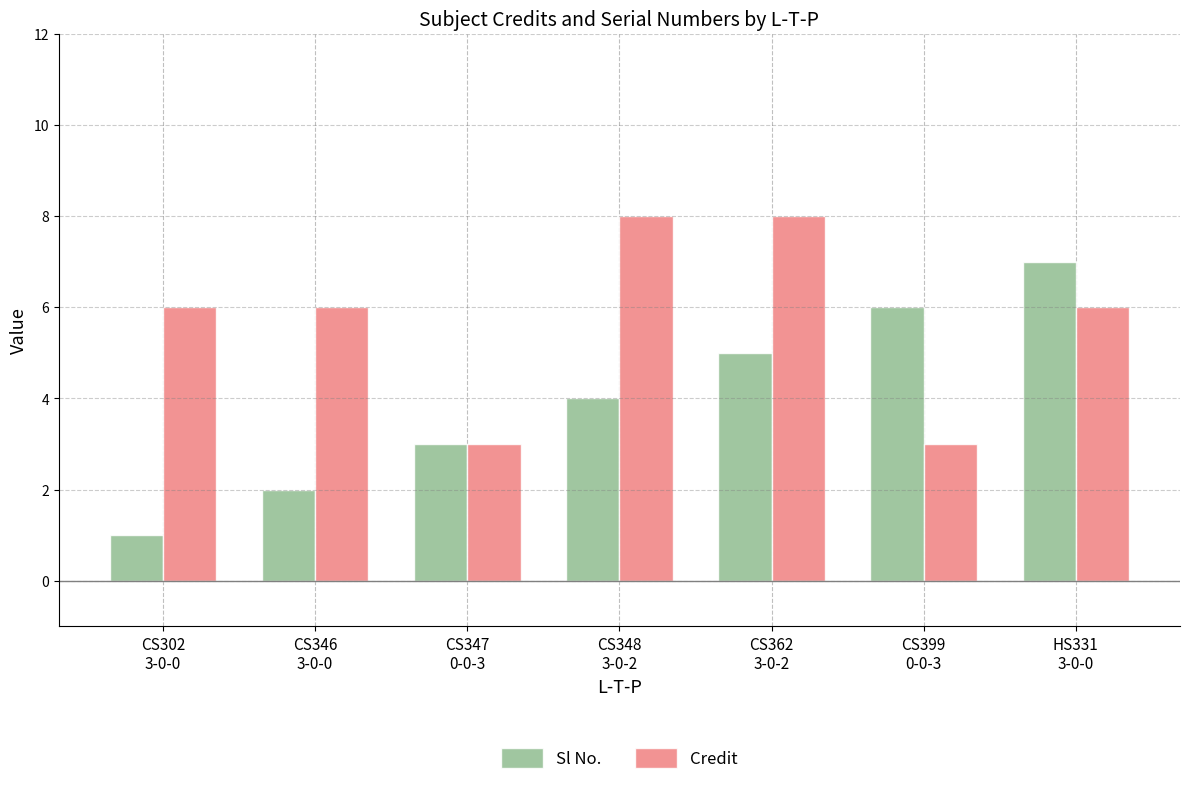

What is the difference between the maximum and minimum values in the Sl No. series?

6